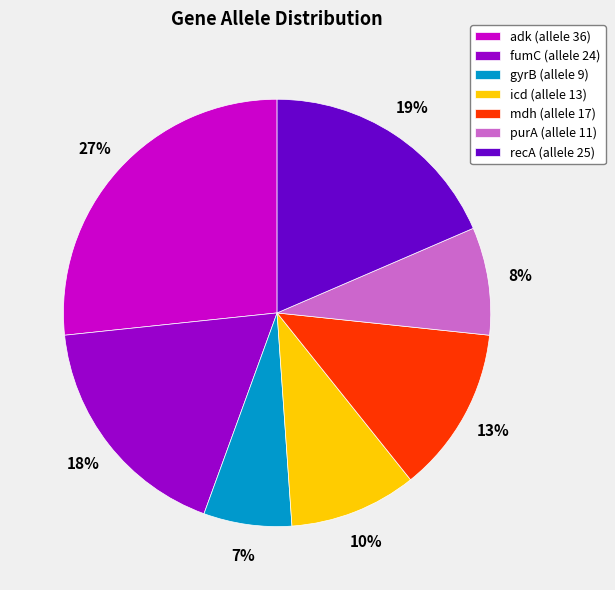

Which category has the smallest portion of the pie?

gyrB